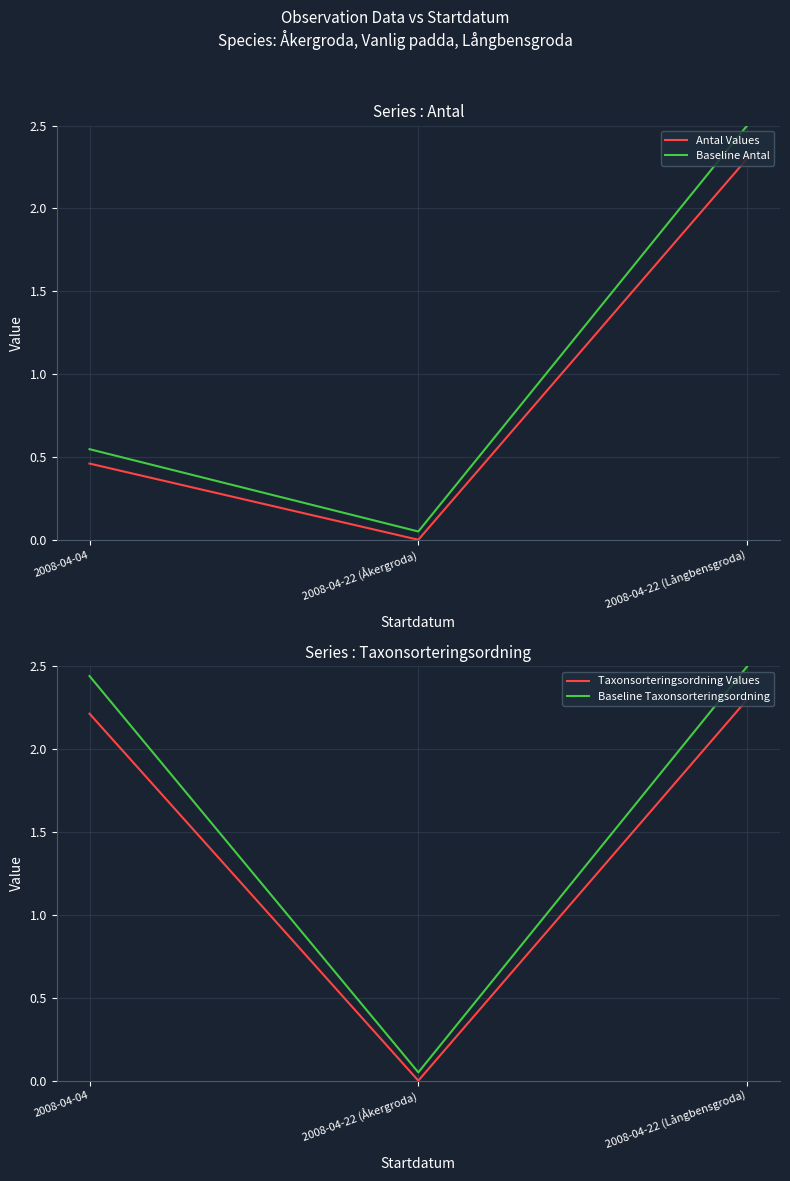

What is the label of the 1st point from the left?

2008-04-04